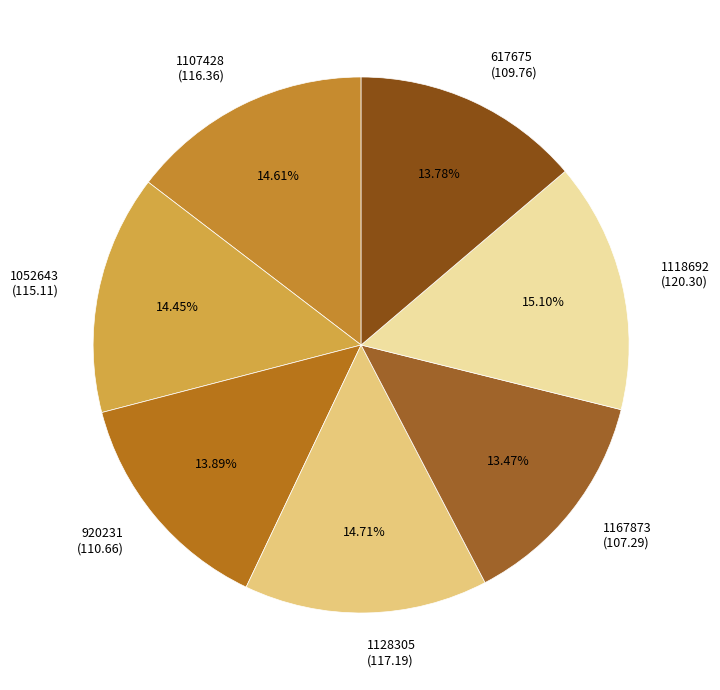

How many slices are in this pie chart?

7